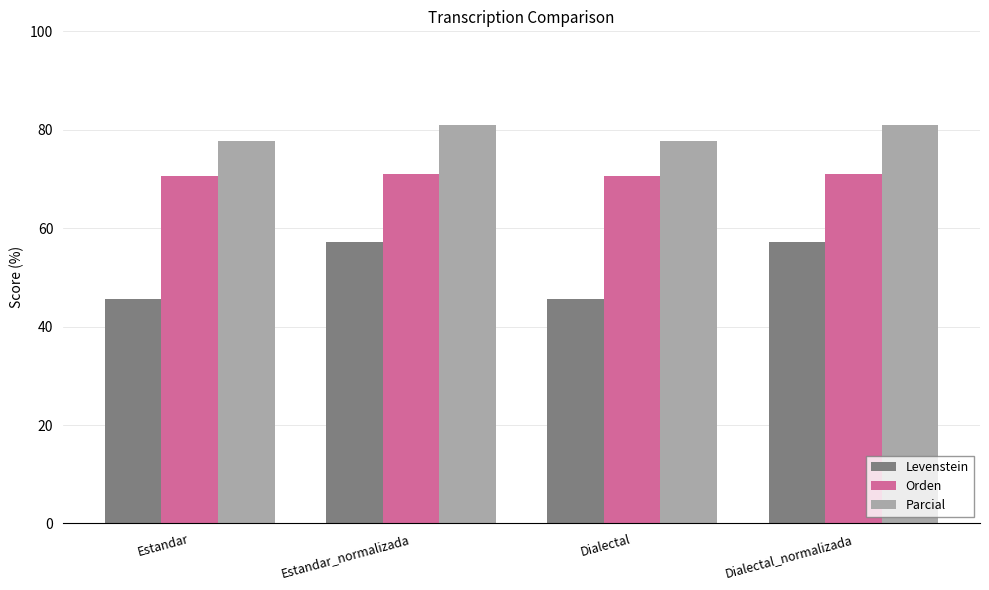

Read the Orden value at Estandar.

70.6